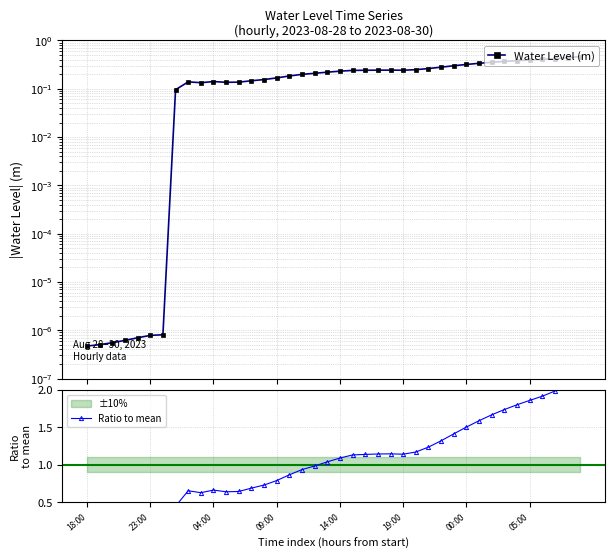

What is the difference between the second highest and minimum values in the Ratio to mean series?

2.1